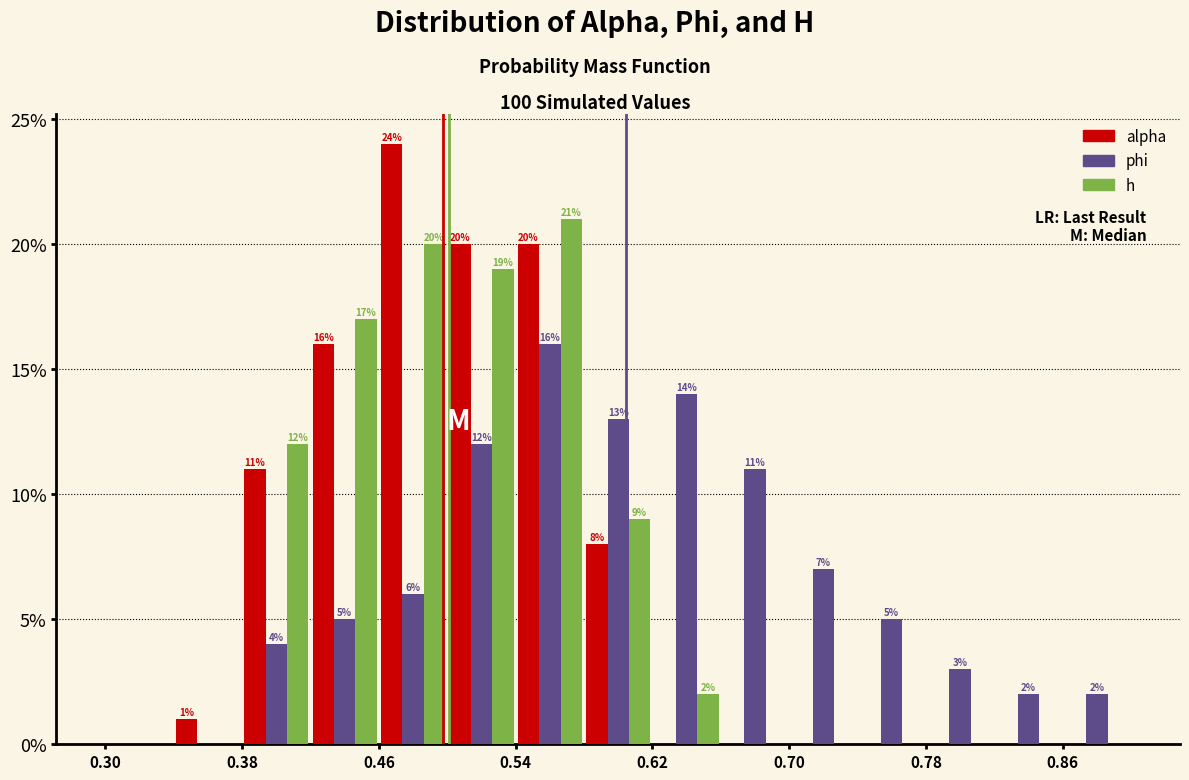

In the alpha series, which range on the x-axis has the tallest bar?

0.46 to 0.50